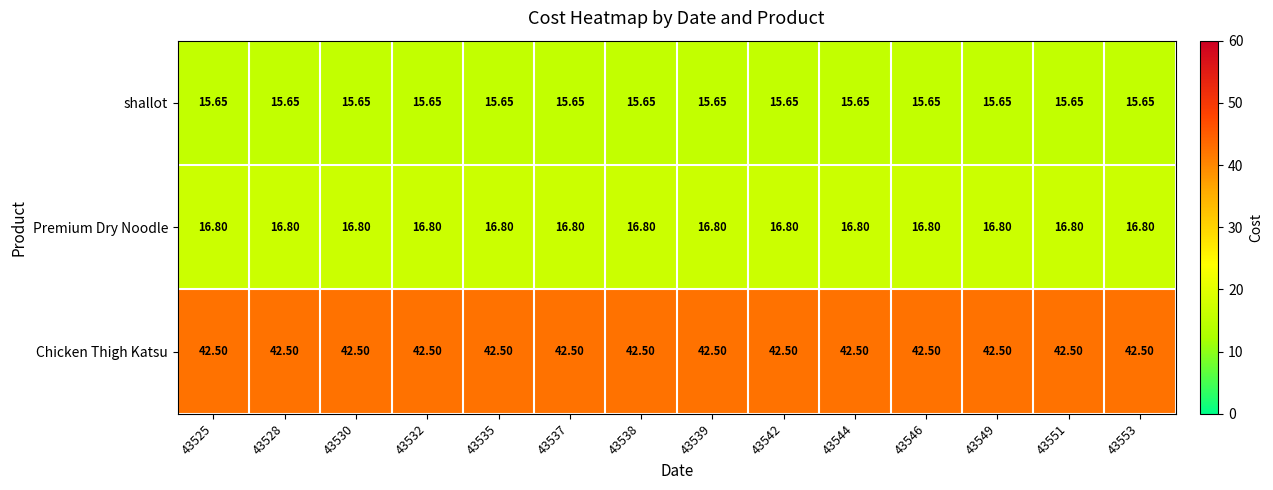

At how many categories does at least one series exceed 32?

14